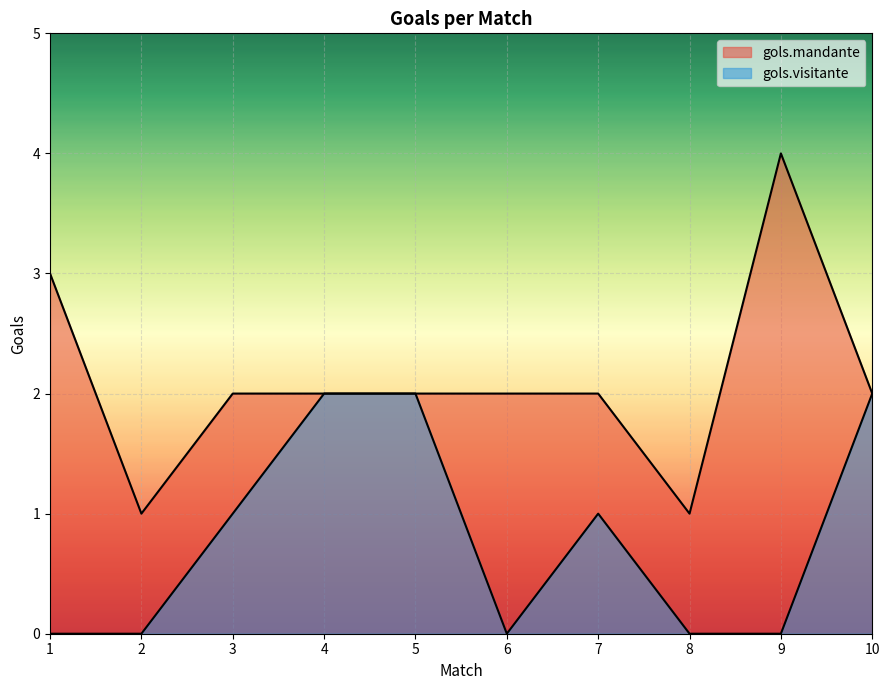

At which category does gols.visitante reach its first local valley?

6